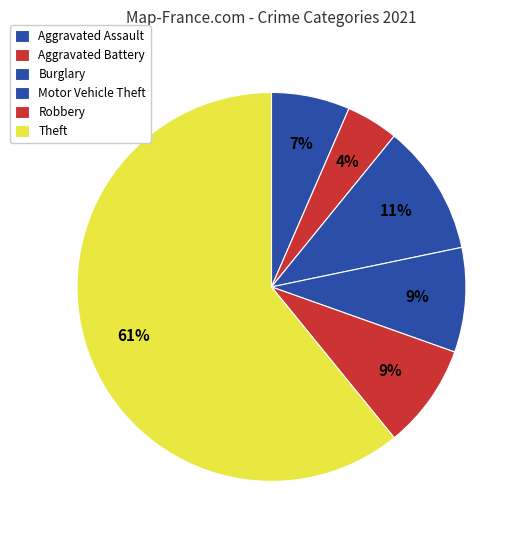

Which has a higher value, Theft or Burglary?

Theft